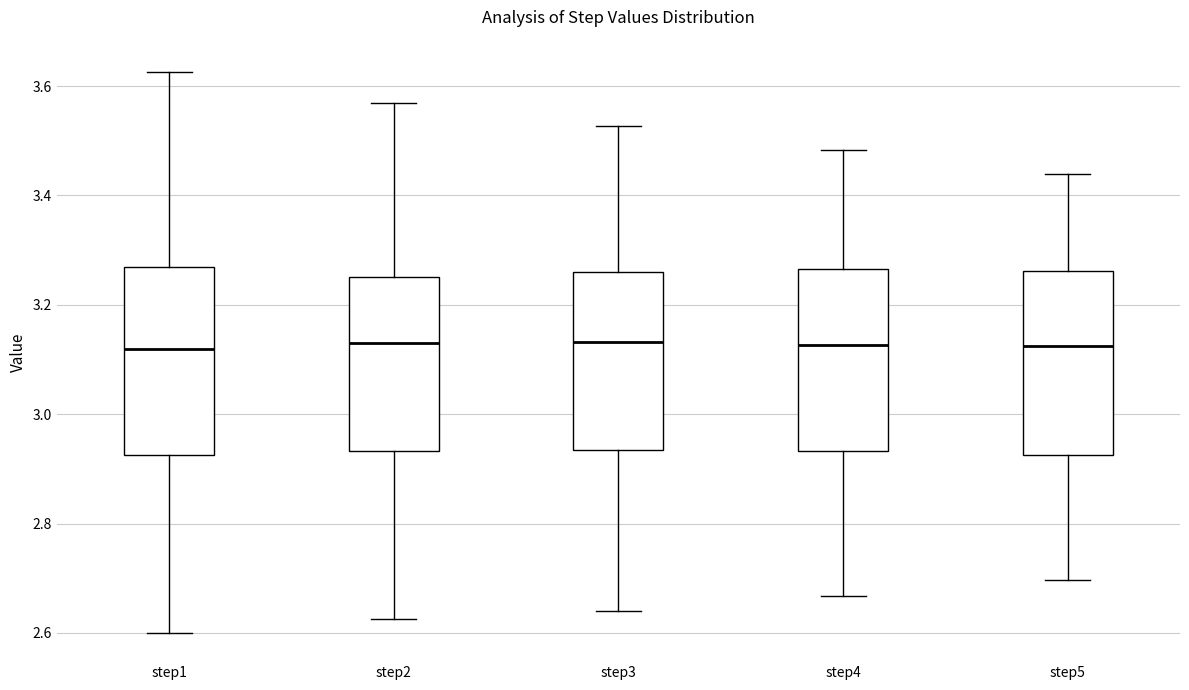

Where does the upper whisker of the box for step2 end on the y-axis? The values are not printed on the chart, so give them approximately, as read against the axis.

3.56